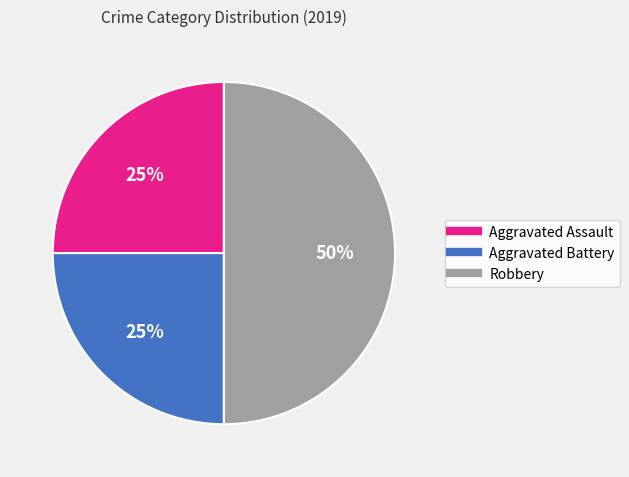

What percentage is the Aggravated Assault slice, to the nearest percent?

25%